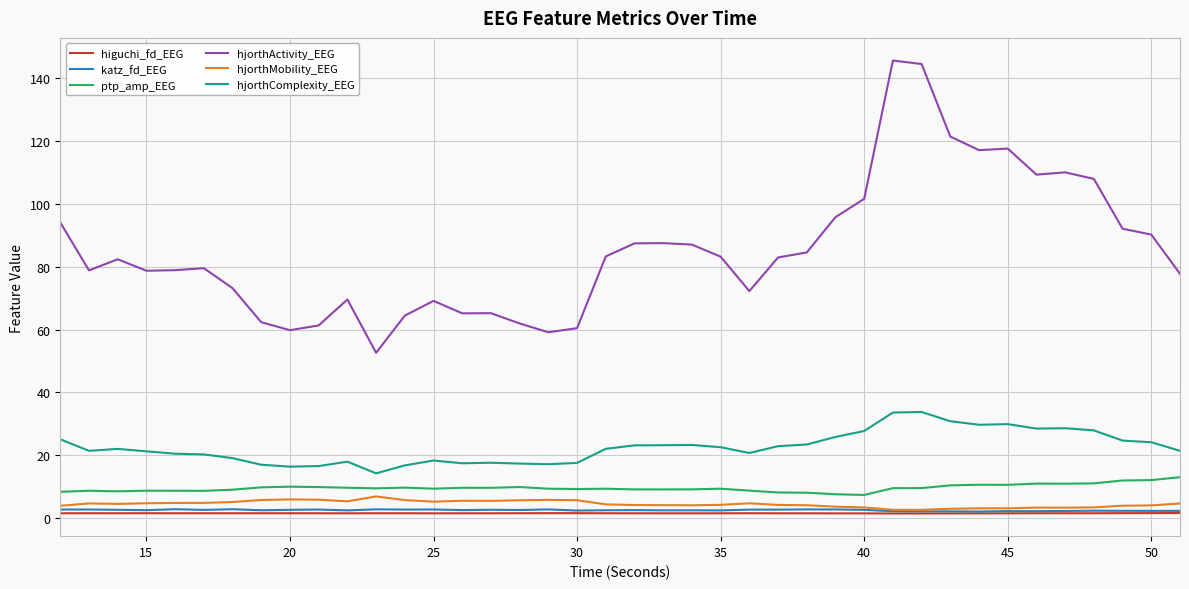

What is the maximum value for hjorthMobility_EEG?

6.9